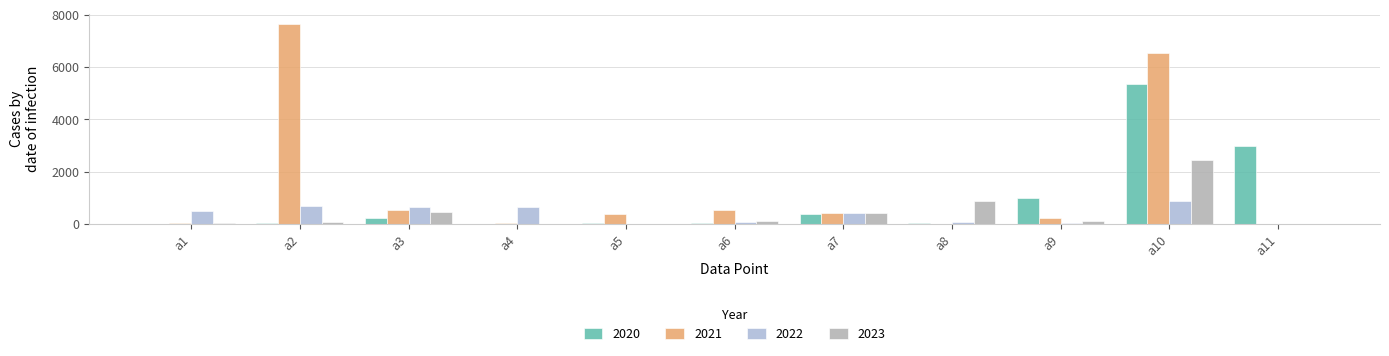

Is it true that 2021 equals 2 at a8?

True